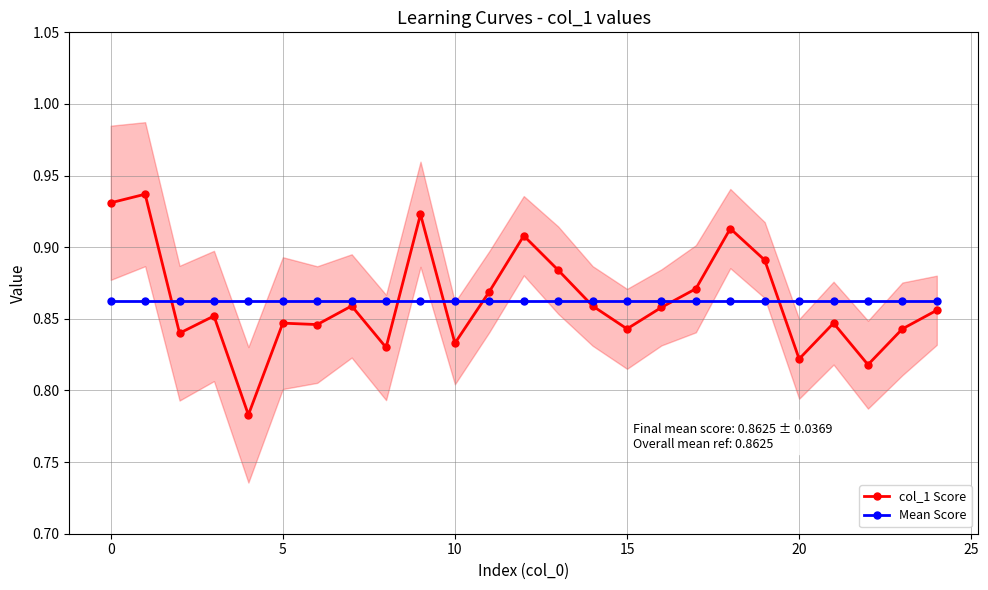

The Mean Score series shows 0.3 at 10. True or false?

False